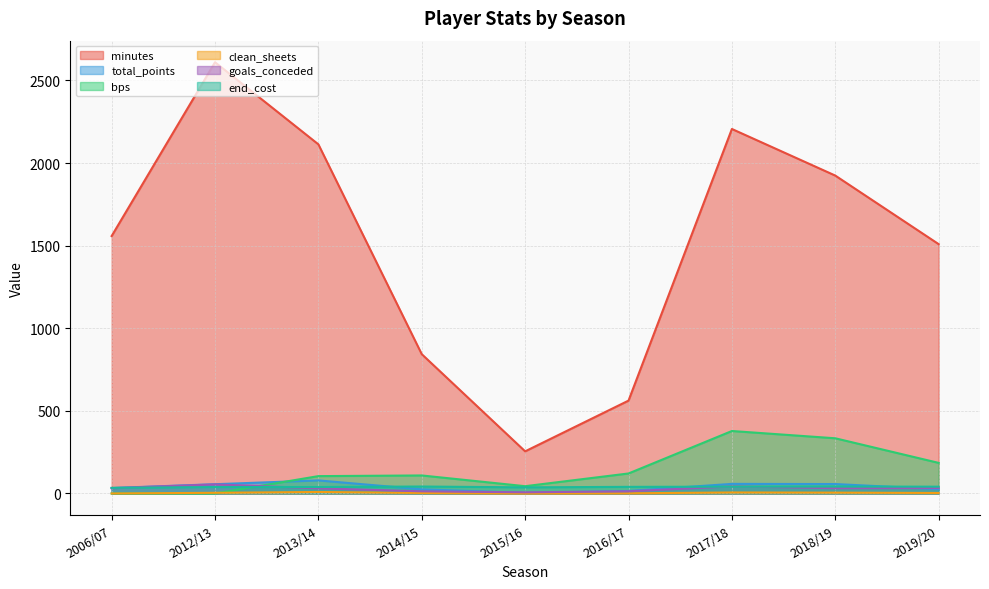

At which category does clean_sheets reach its first local valley?

2015/16